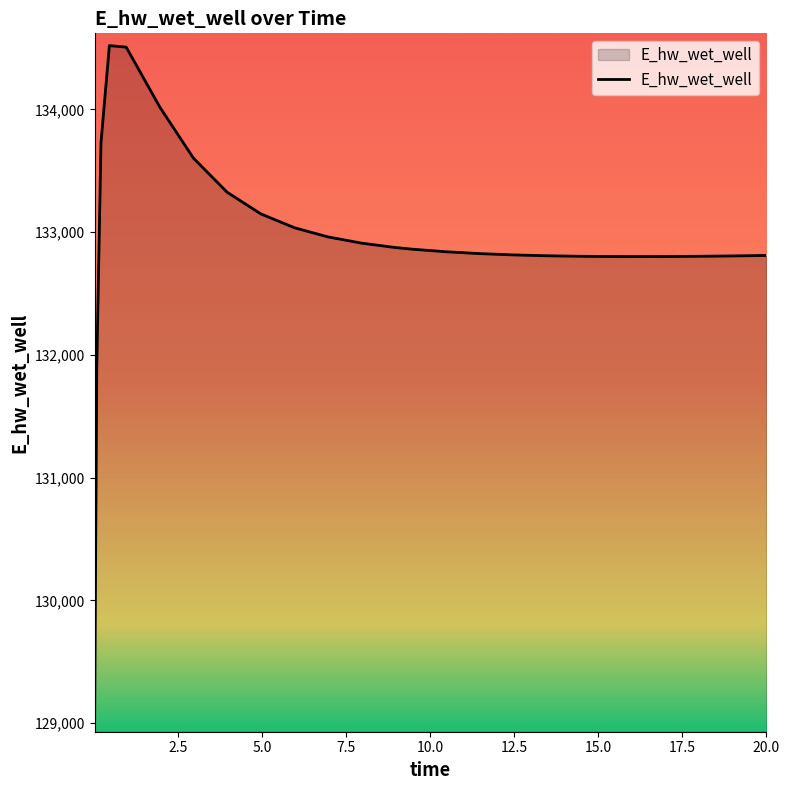

What is the greatest value displayed?

134519.4